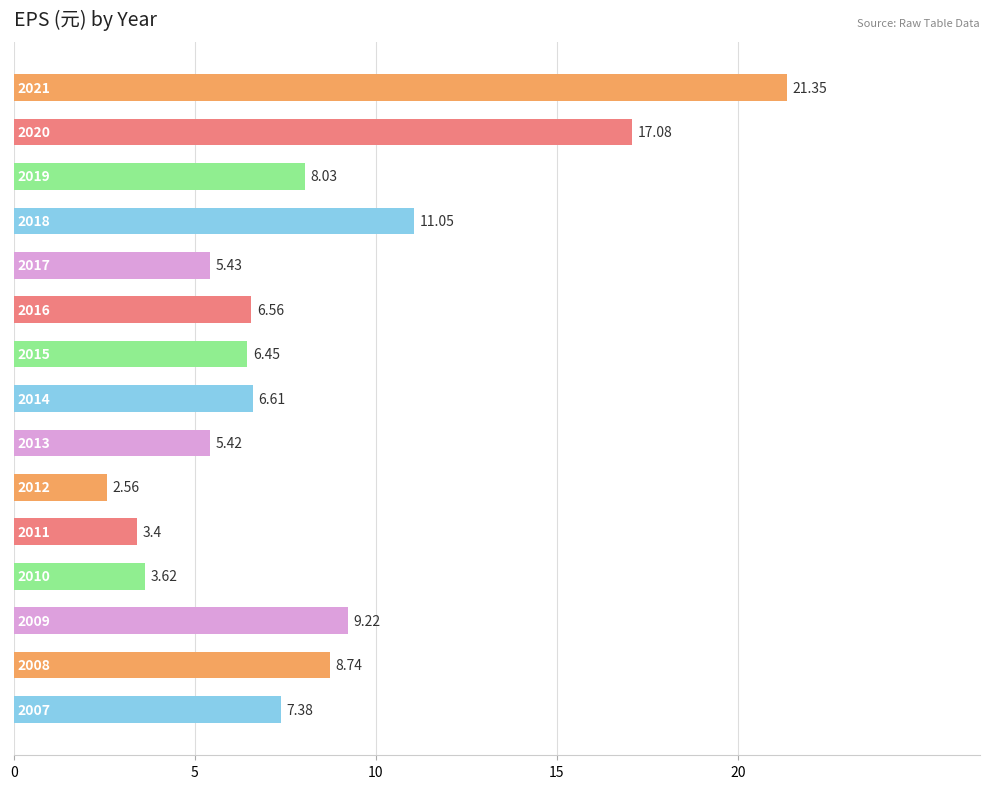

Does the chart contain any negative values?

No